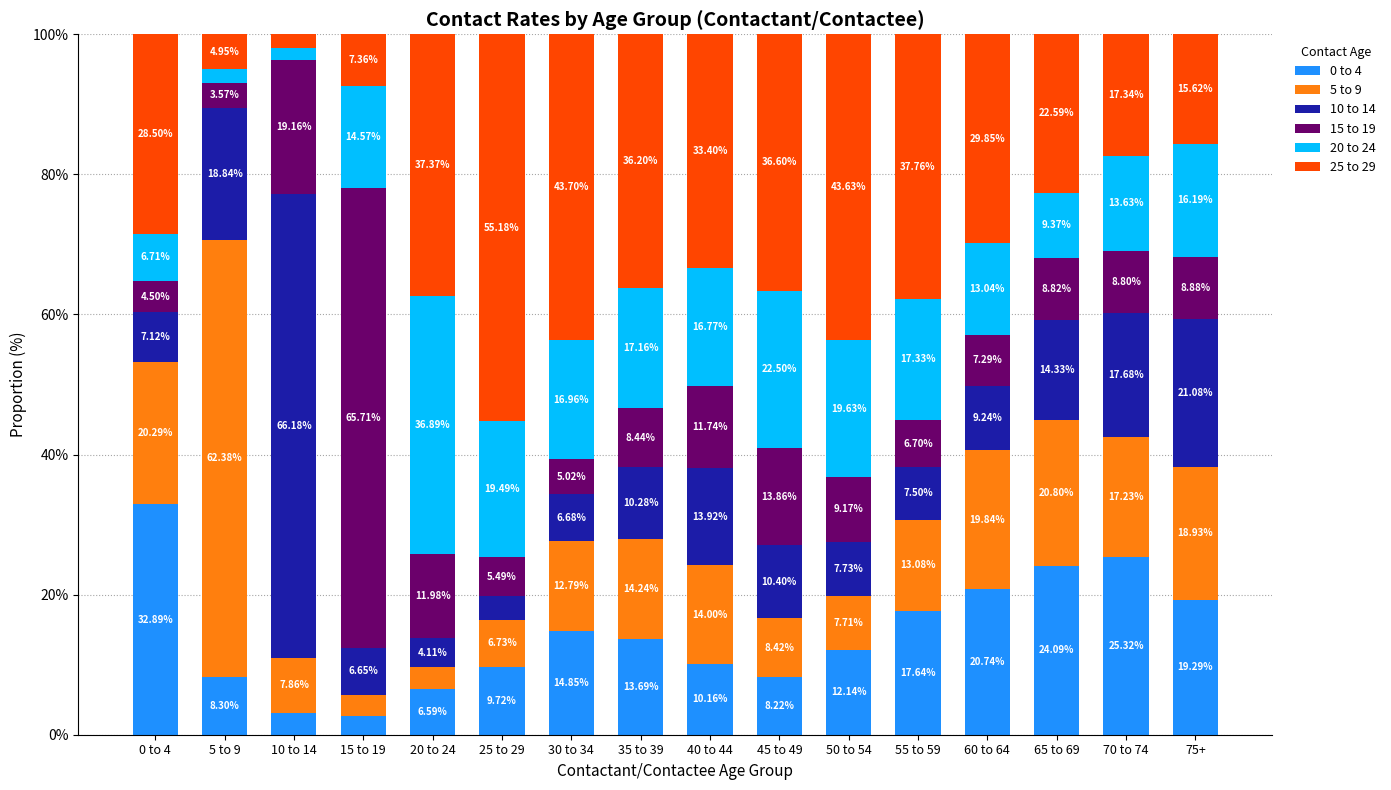

What are all the series names shown in the legend?

0 to 4, 5 to 9, 10 to 14, 15 to 19, 20 to 24, 25 to 29